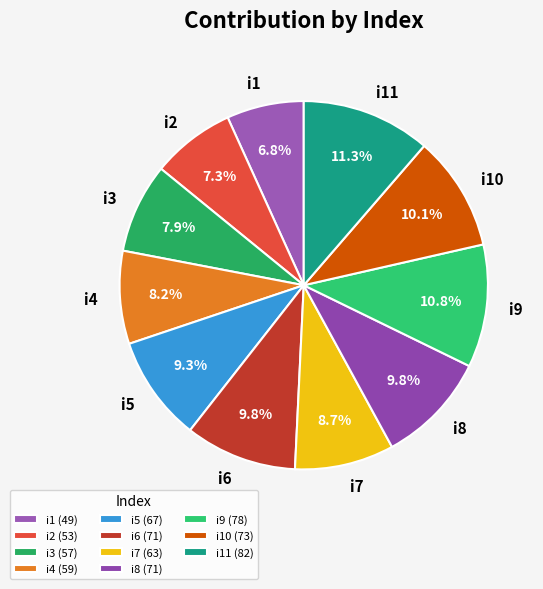

What percentage is the i8 slice, to the nearest percent?

10%